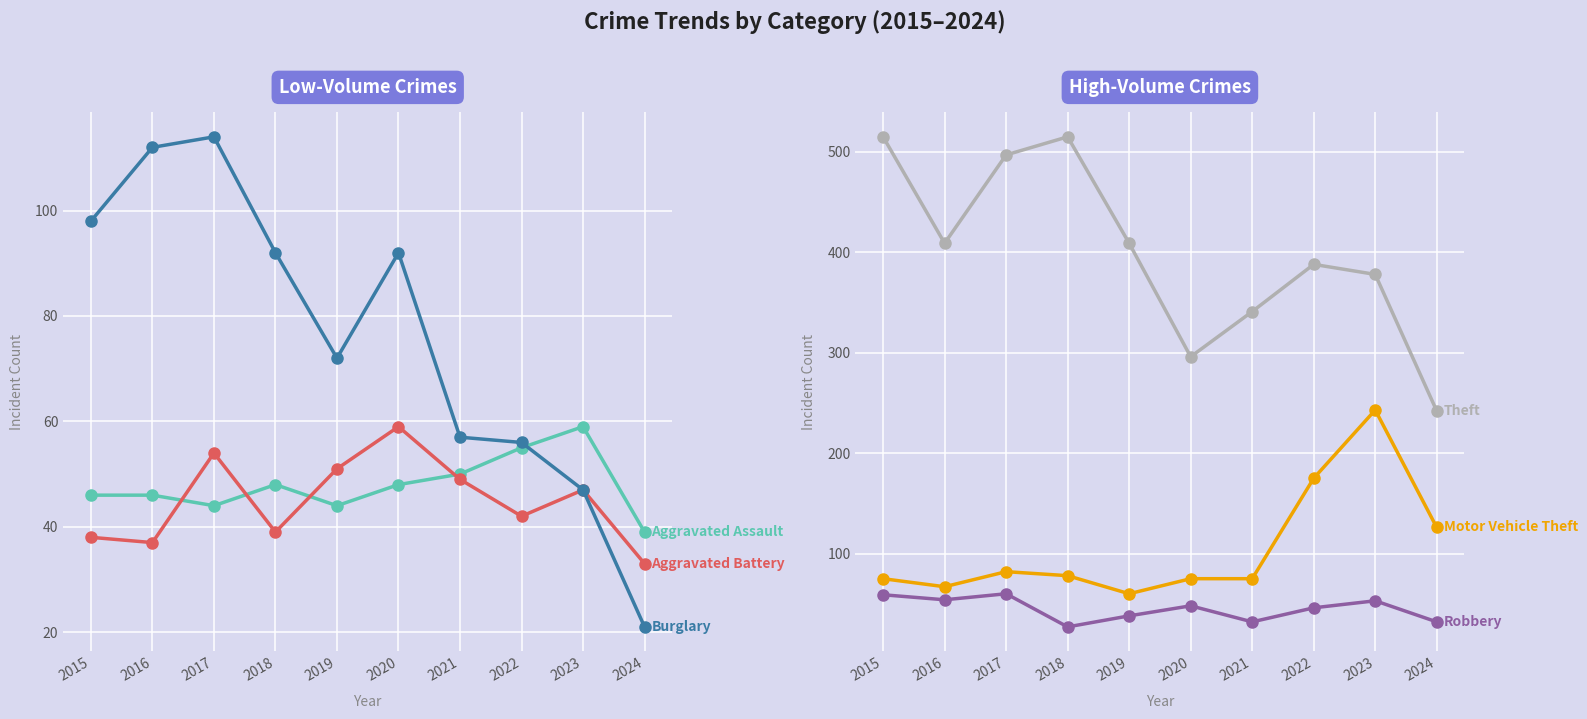

The Aggravated Assault series shows 22 at 2021. True or false?

False